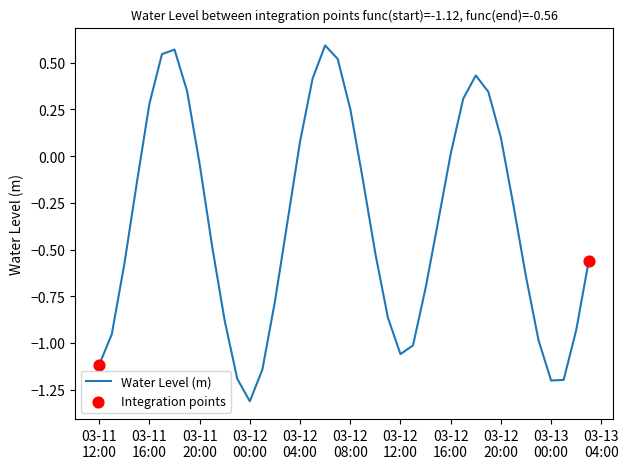

What is the difference between the maximum and minimum values?

1.9